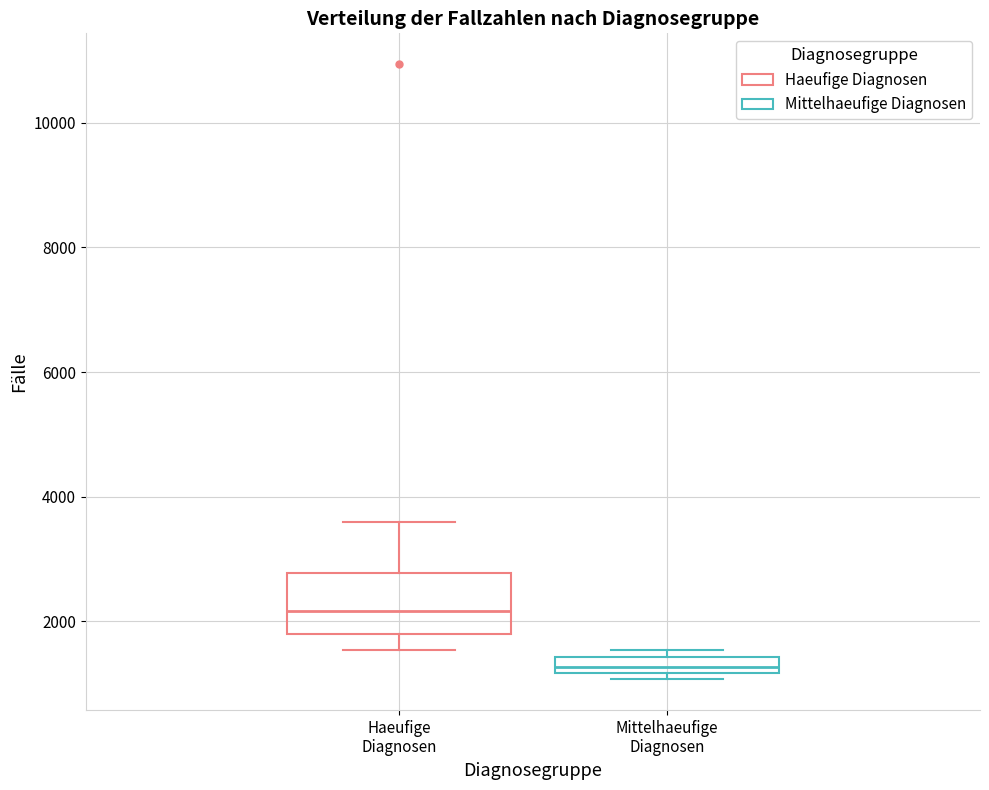

Which box's median line is the highest?

Haeufige Diagnosen